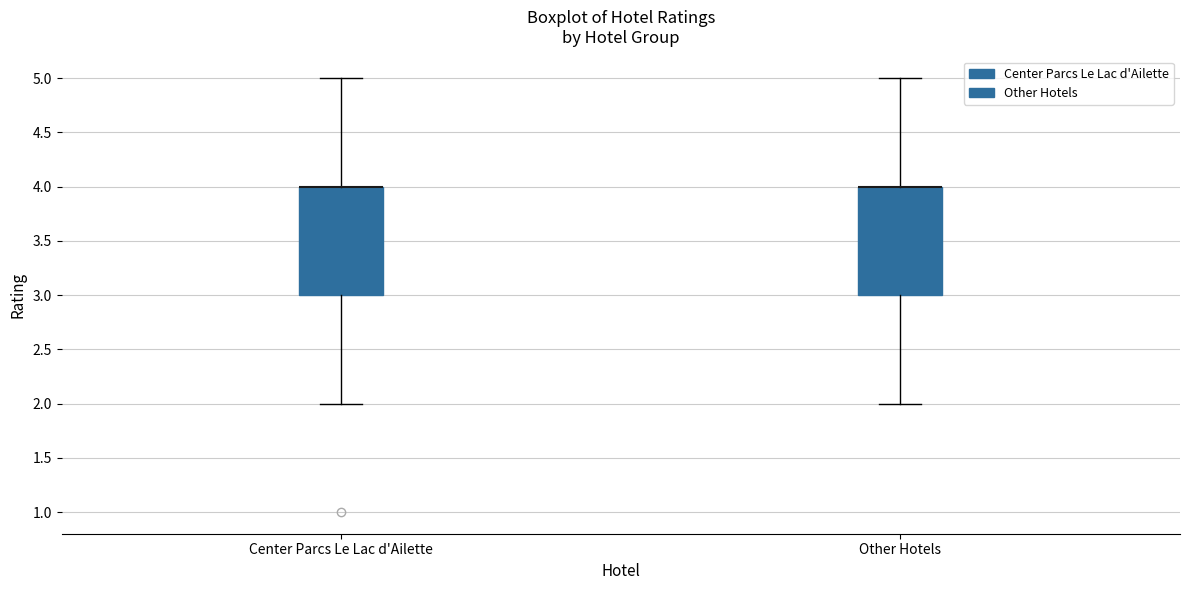

Reading left to right, read every box against the y-axis: the position of its median line, the range the box covers, and the ends of its whiskers. The values are not printed on the chart, so give them approximately, as read against the axis.

Center Parcs Le Lac d'Ailette: median 4 (drawn on the box's upper edge), box 3 to 4, whiskers 2 to 5
Other Hotels: median 4 (drawn on the box's upper edge), box 3 to 4, whiskers 2 to 5